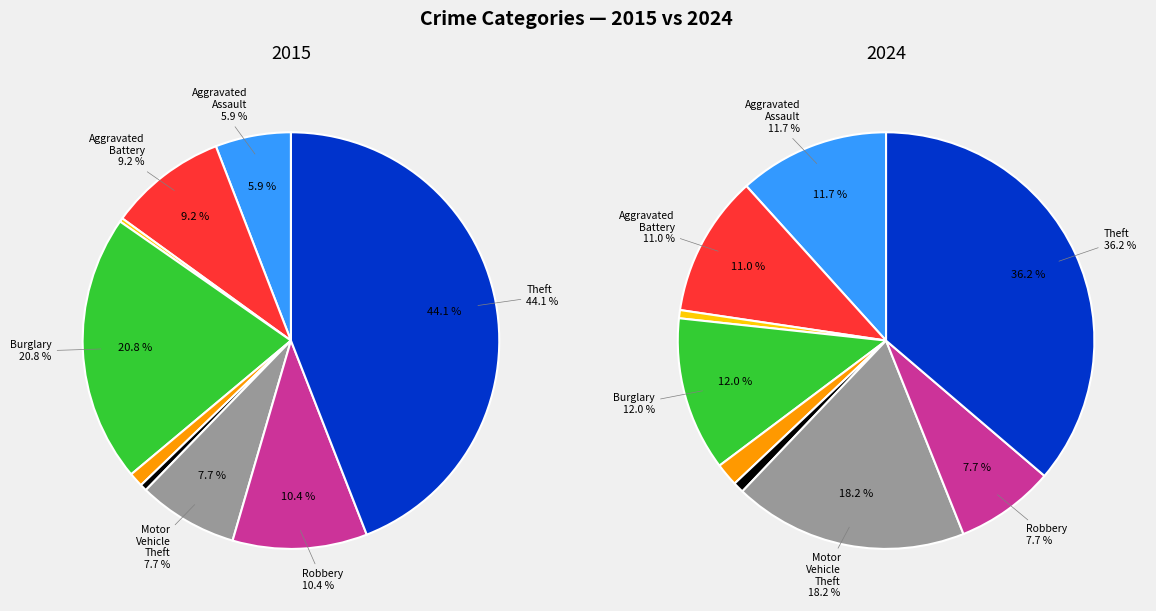

Rank the series at values_2024 from lowest to highest value.

values_2015, values_2024